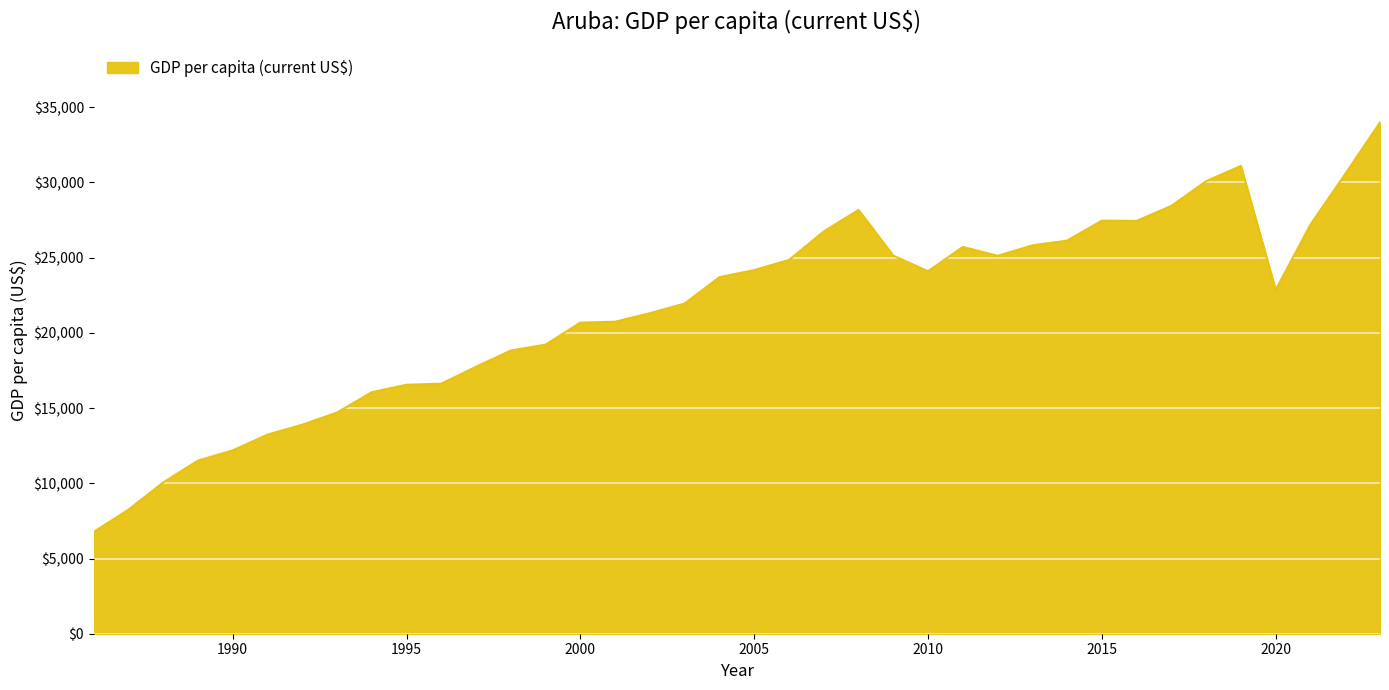

How many lines are shown in the chart?

1